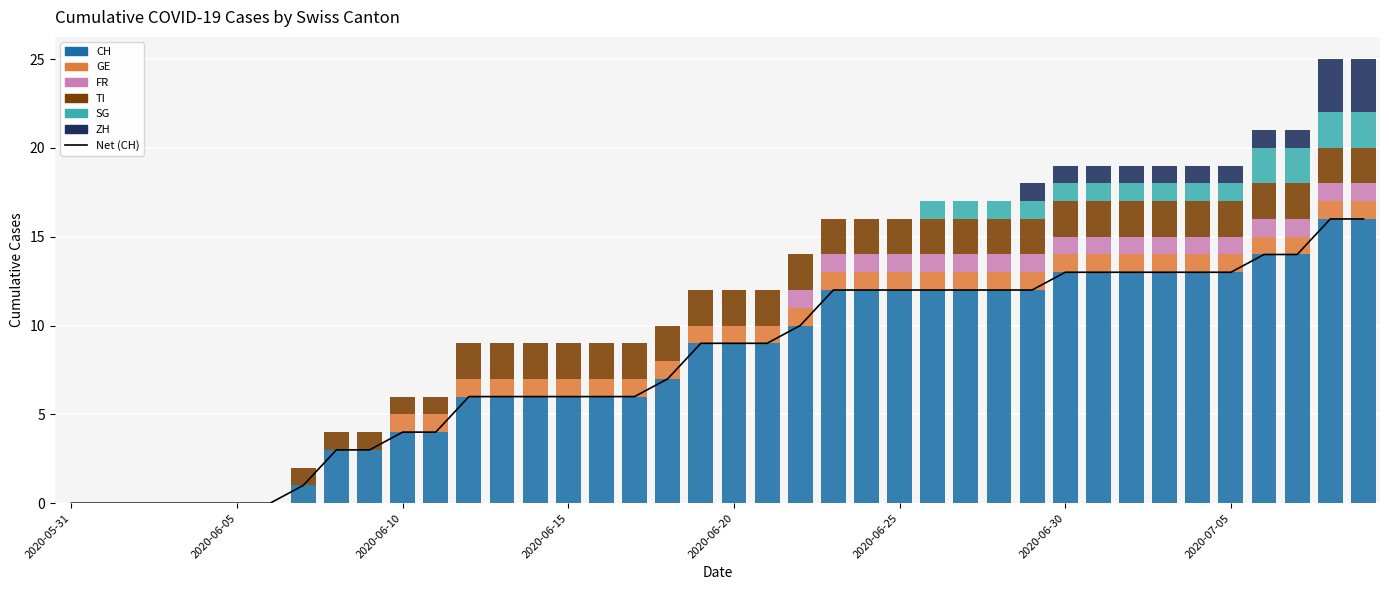

At which category is the sum across all series the highest?

2020-07-08